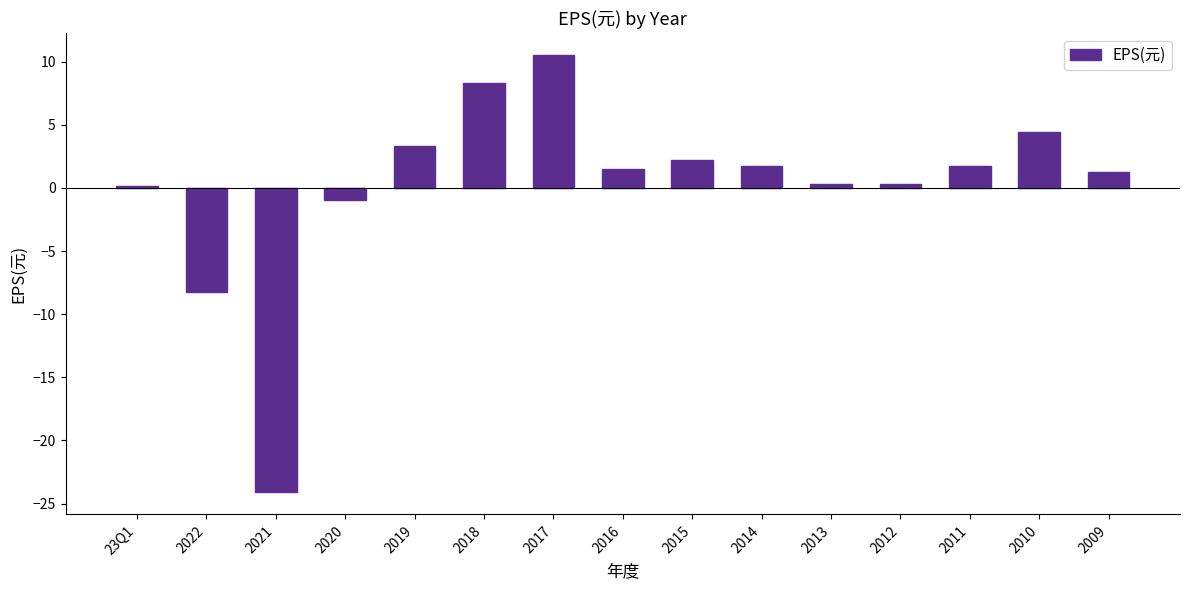

What is the sum of the values at 2012 and 2011?

2.0